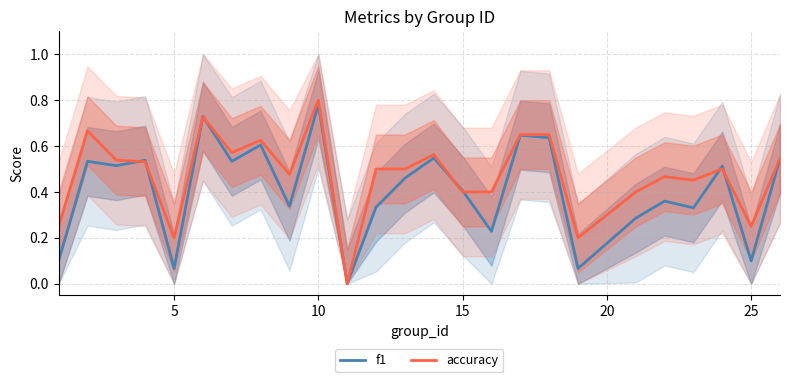

The value of f1 at 25 is 0.1. True or false?

True